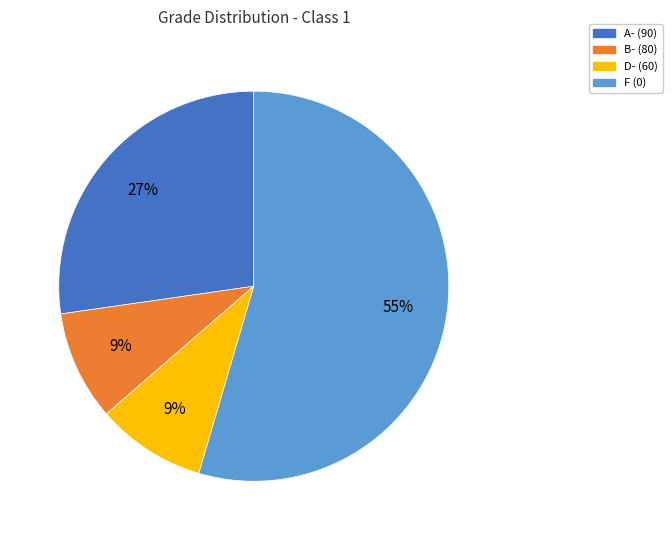

Approximately how many times larger is the value at B- (80) compared to D- (60)?

1.0